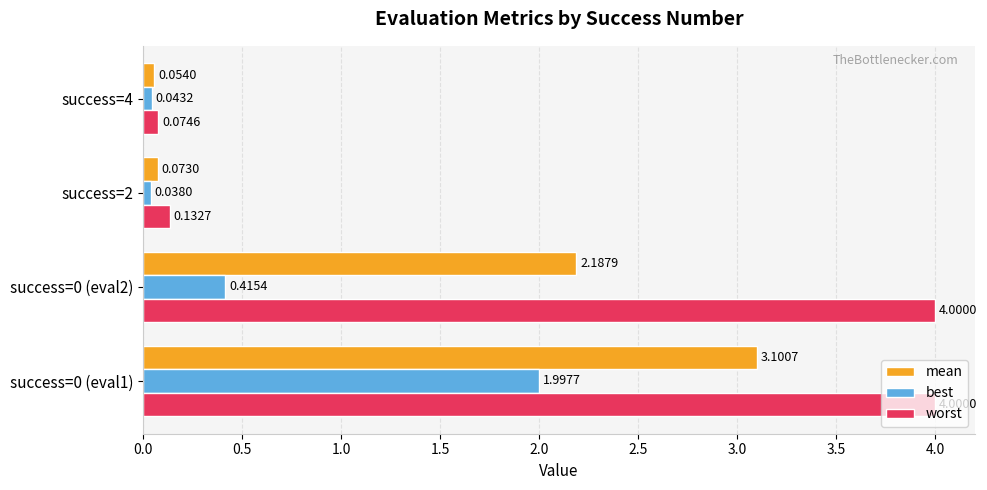

How many values in the mean series are below 2?

2